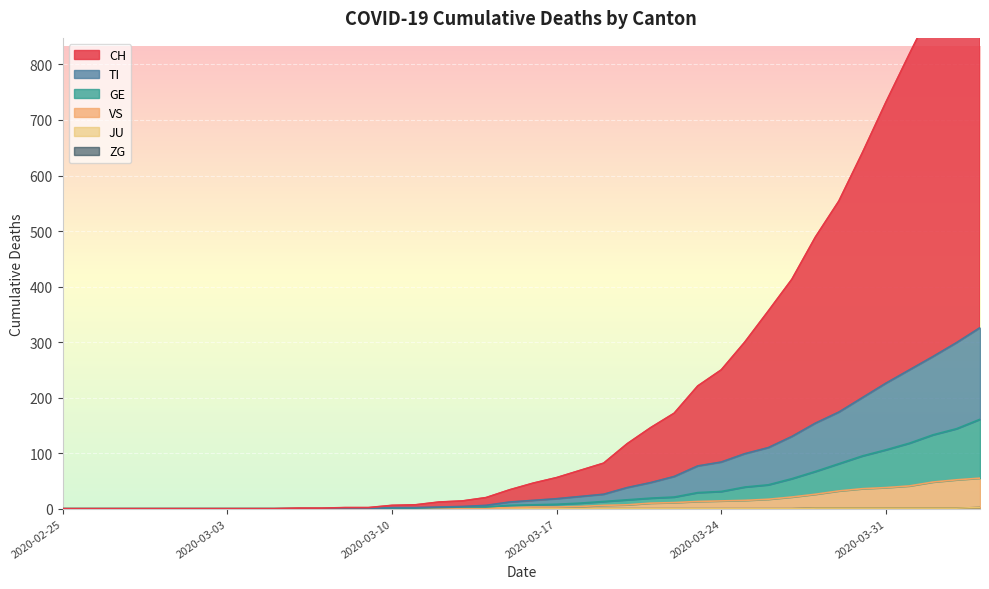

What is the average value of the CH series?

213